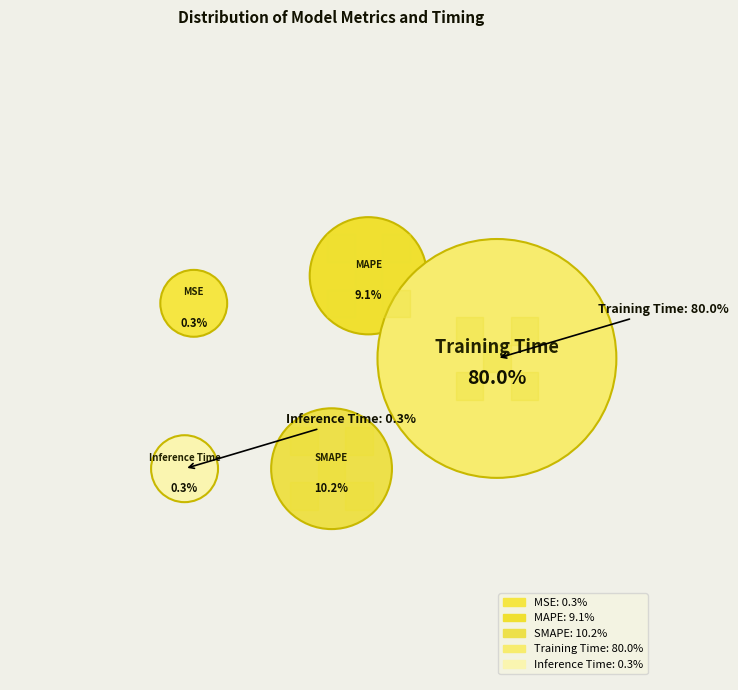

Which has a higher value, MAPE or Training Time?

Training Time